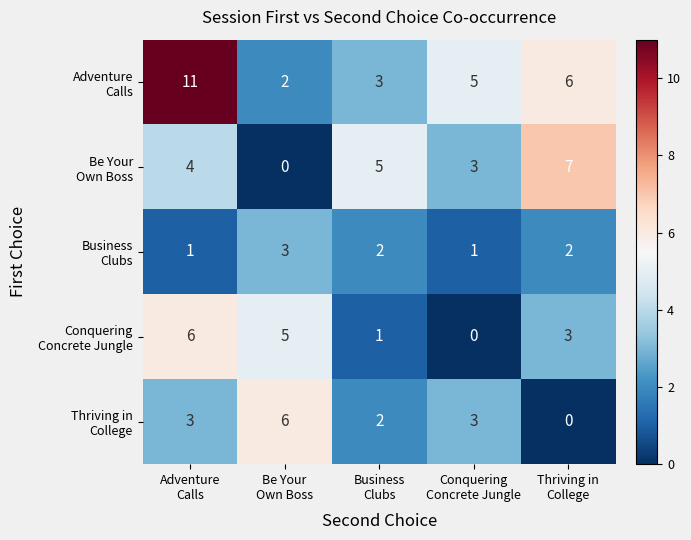

At how many categories does at least one series exceed 3?

5